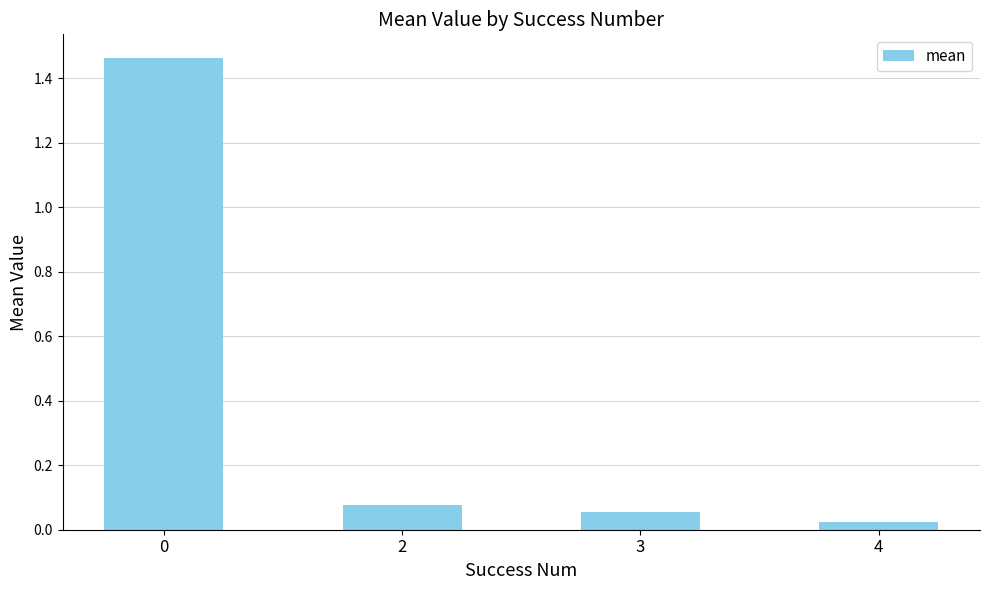

What is the sum of all values?

1.6